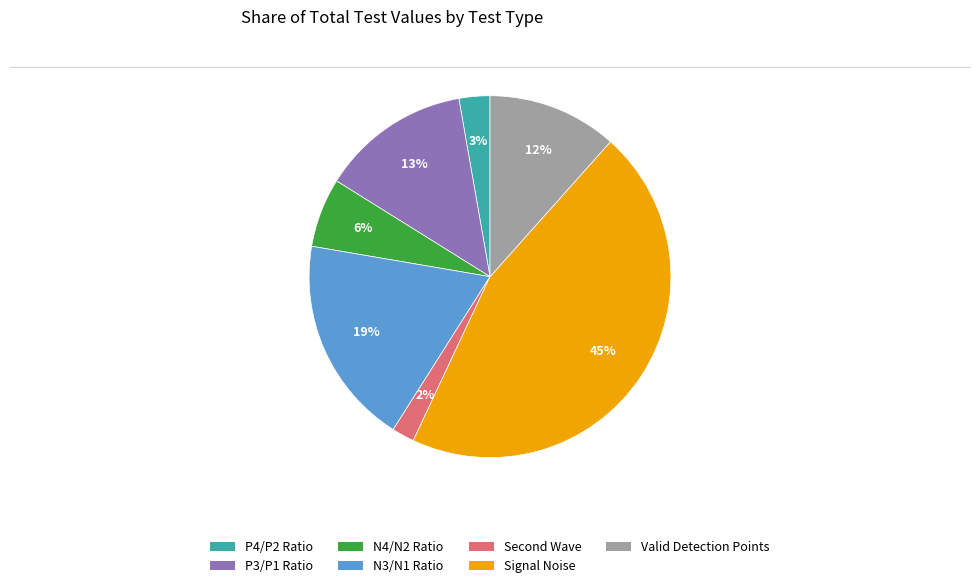

Is the sum of N3/N1 Ratio and P3/P1 Ratio greater than half?

No